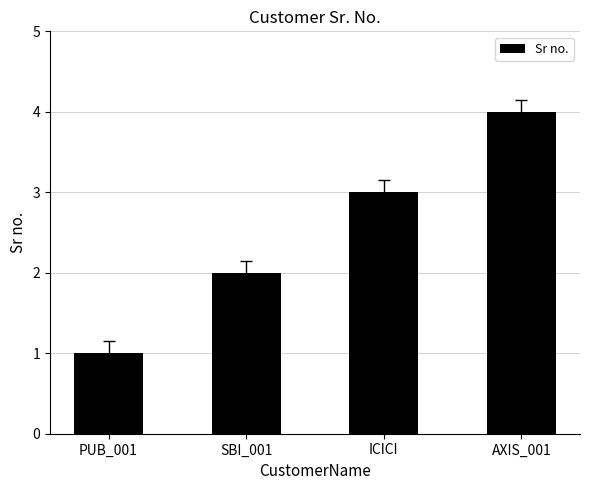

Between PUB_001 and ICICI, which is larger?

ICICI